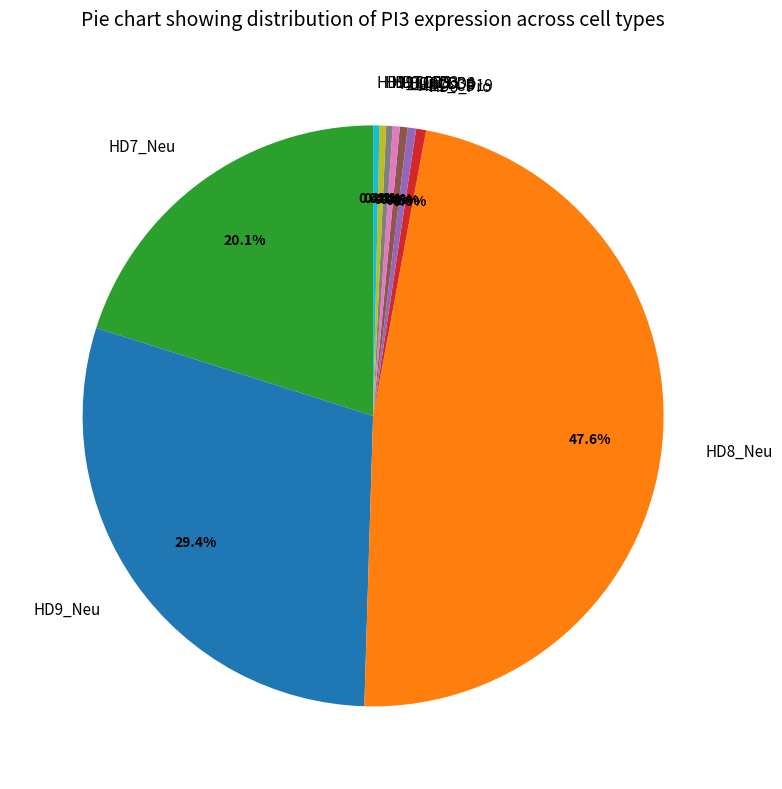

How many segments does this pie chart have?

10